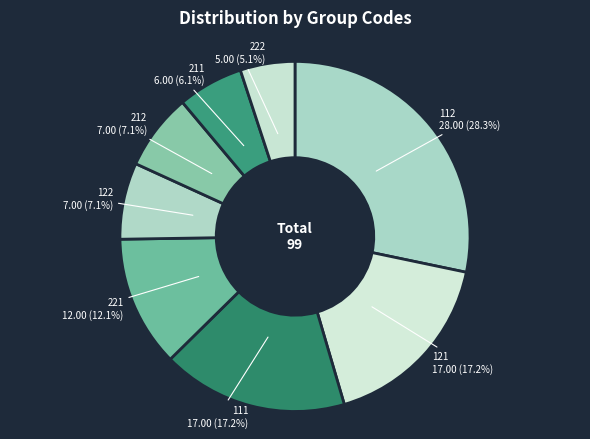

Does 111 represent more than half of the total?

No